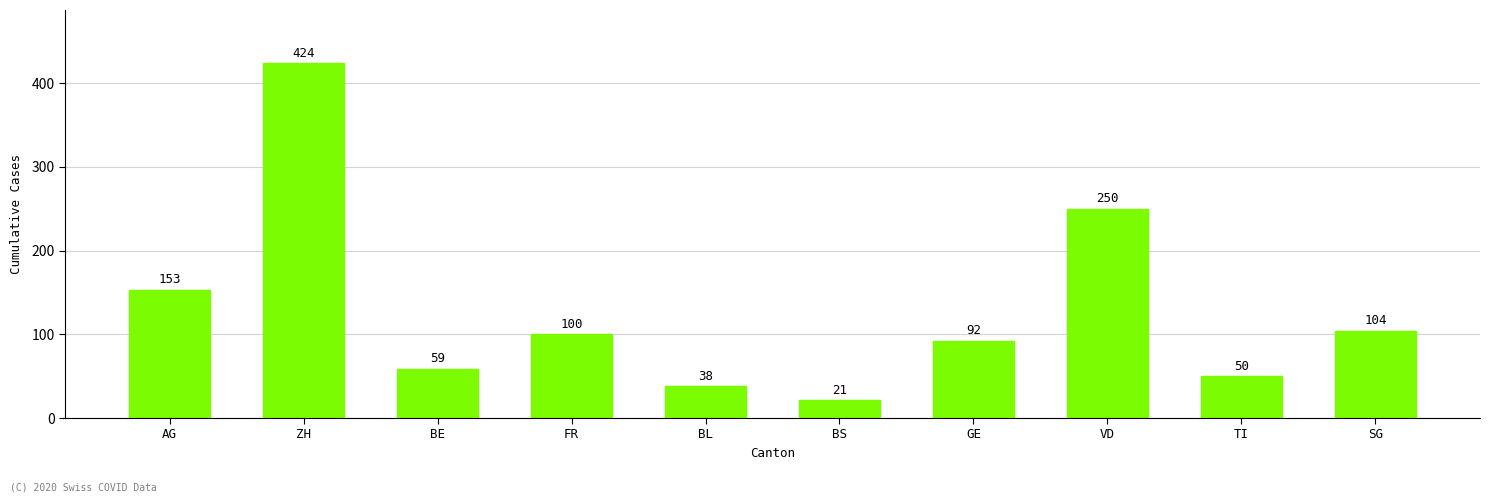

What is the label of the 4th bar from the right?

GE